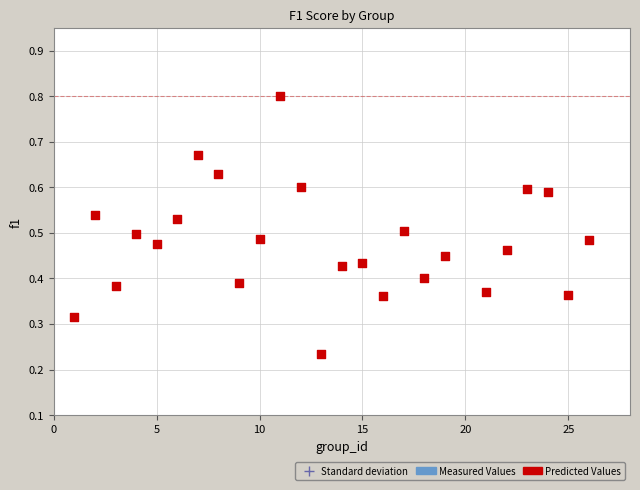

What is the range of X values (max minus min)?

25.0